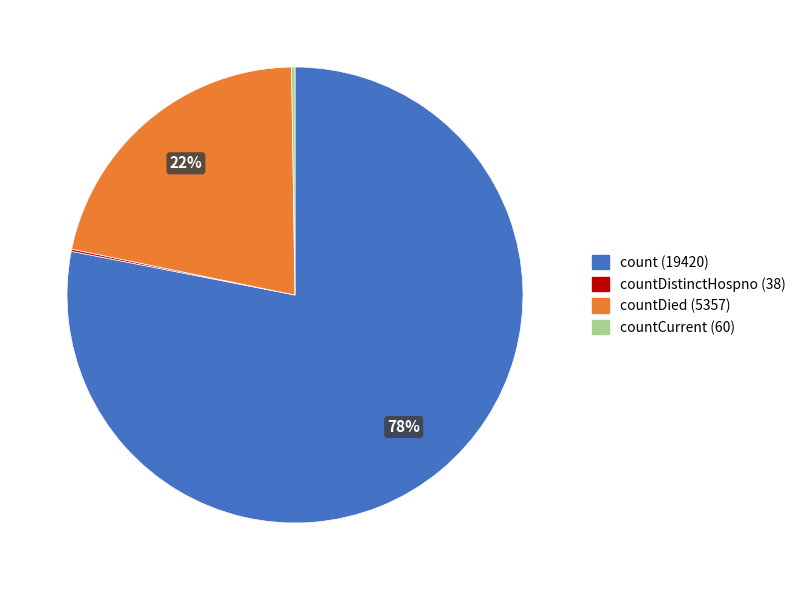

Is there a majority slice in this chart?

Yes